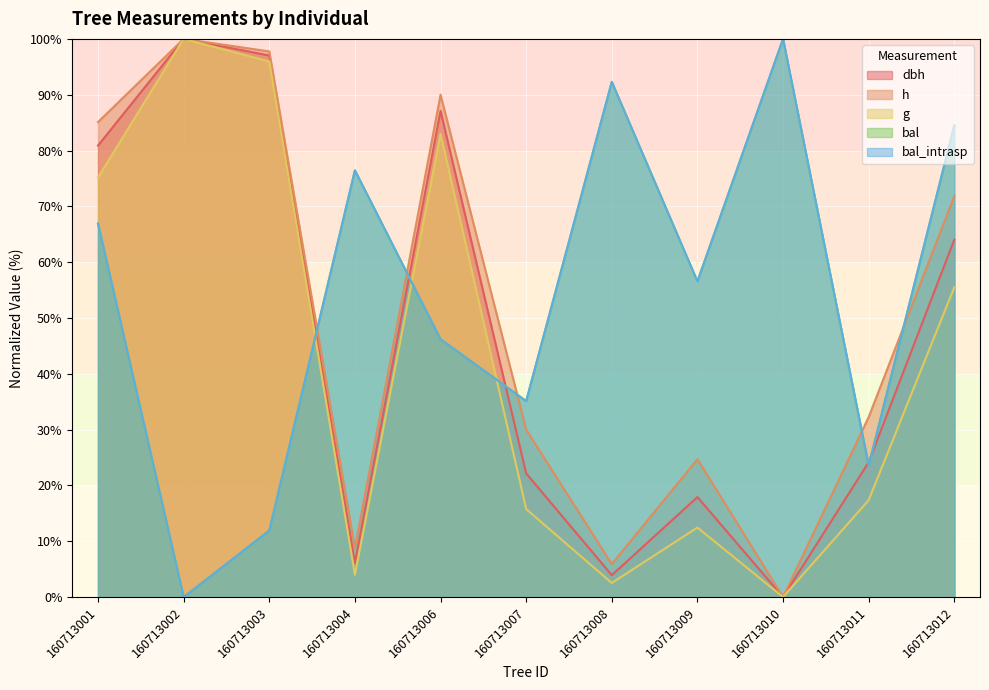

List the series in order of their peak value, lowest first.

dbh, h, g, bal, bal_intrasp